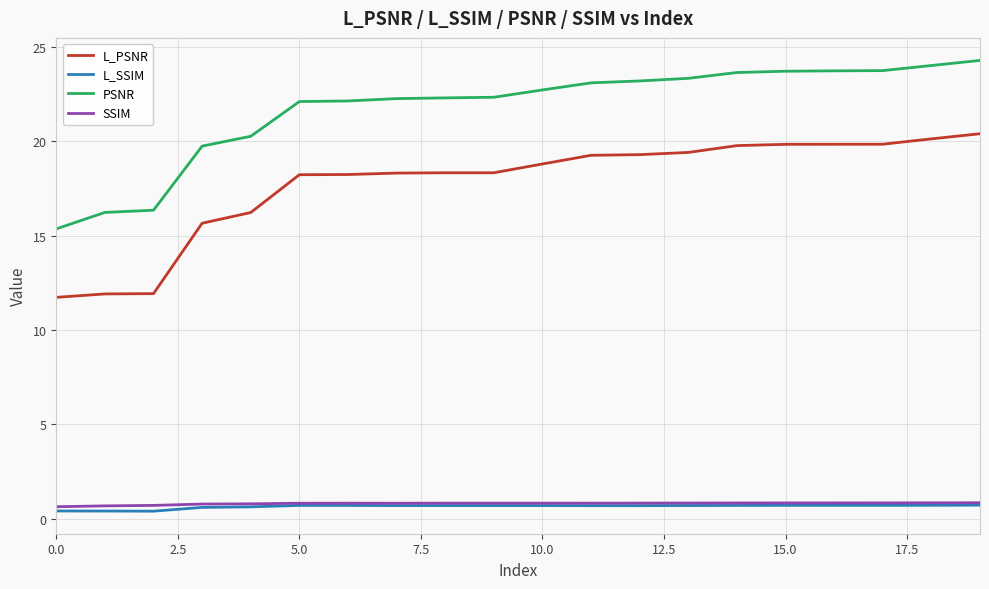

What is the maximum value shown in the chart?

24.3